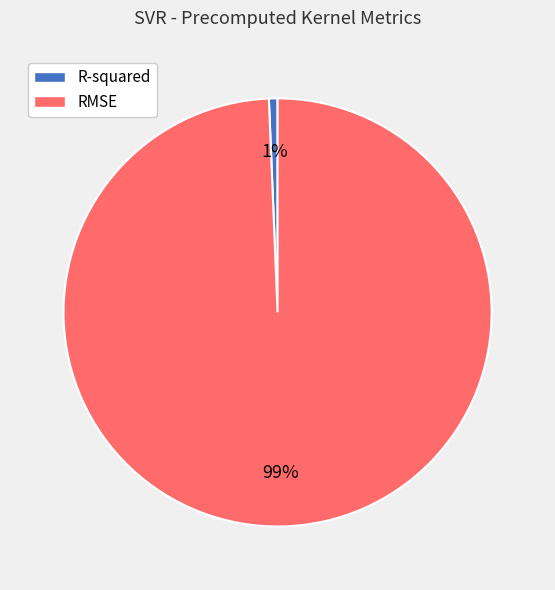

To the nearest percent, what percentage of the pie is RMSE?

99%